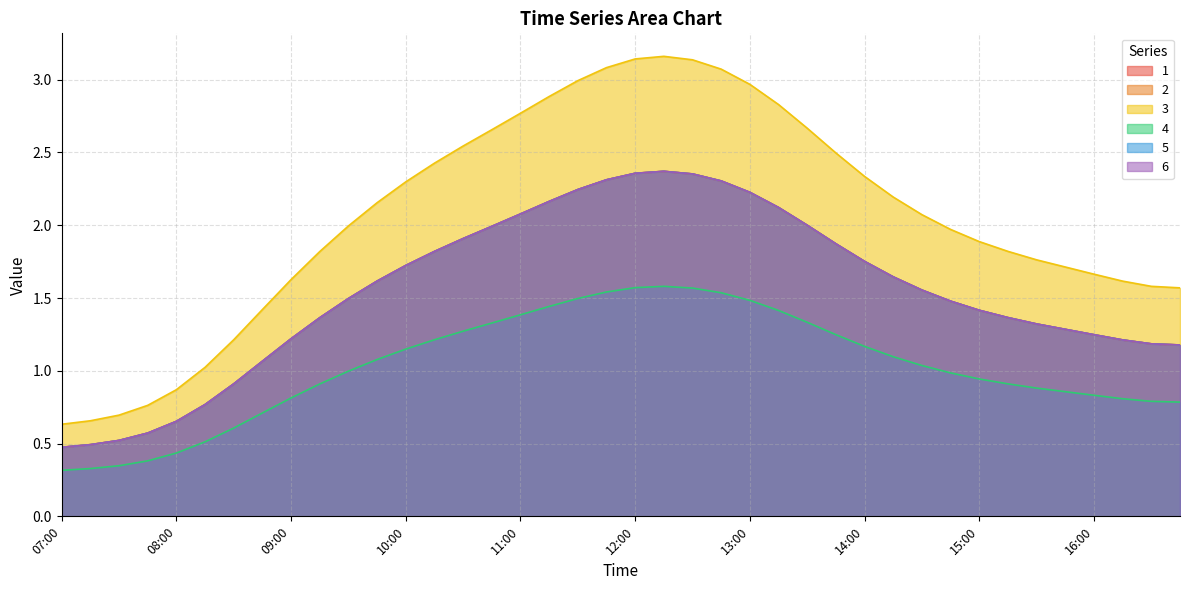

Which label corresponds to the smallest value in the chart?

07:00